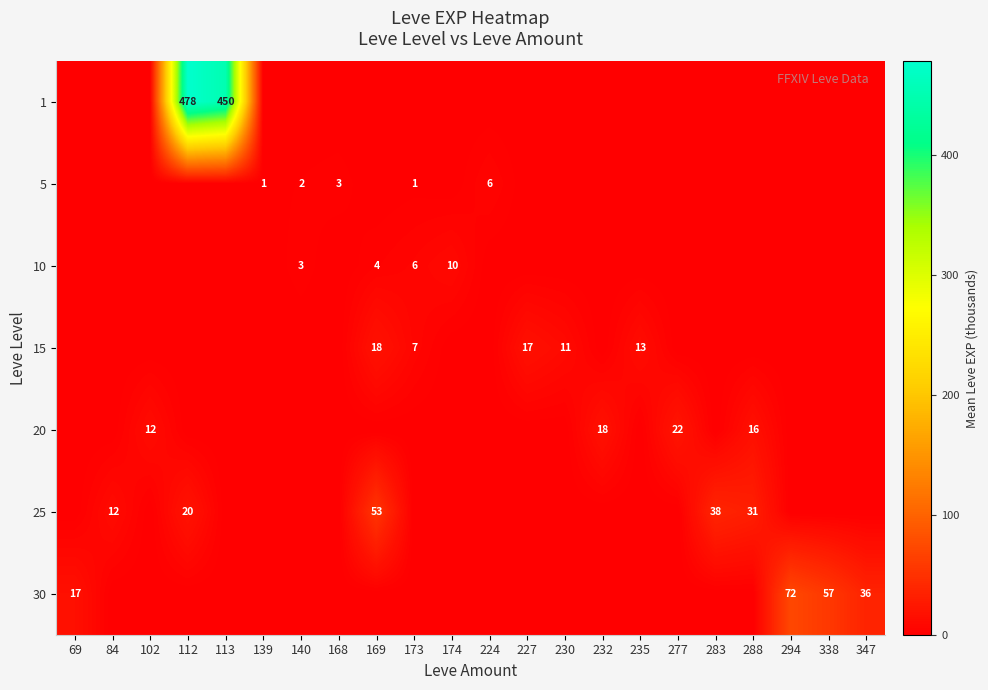

Is it true that 25 equals 34 at 169?

False